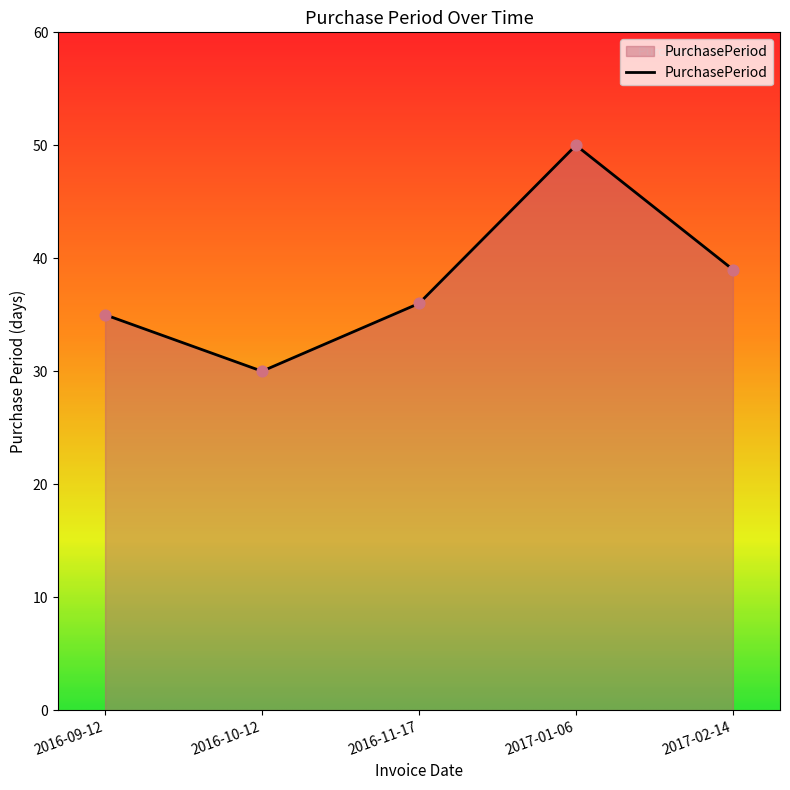

What is the change in value from 2016-11-17 to 2017-01-06?

+14